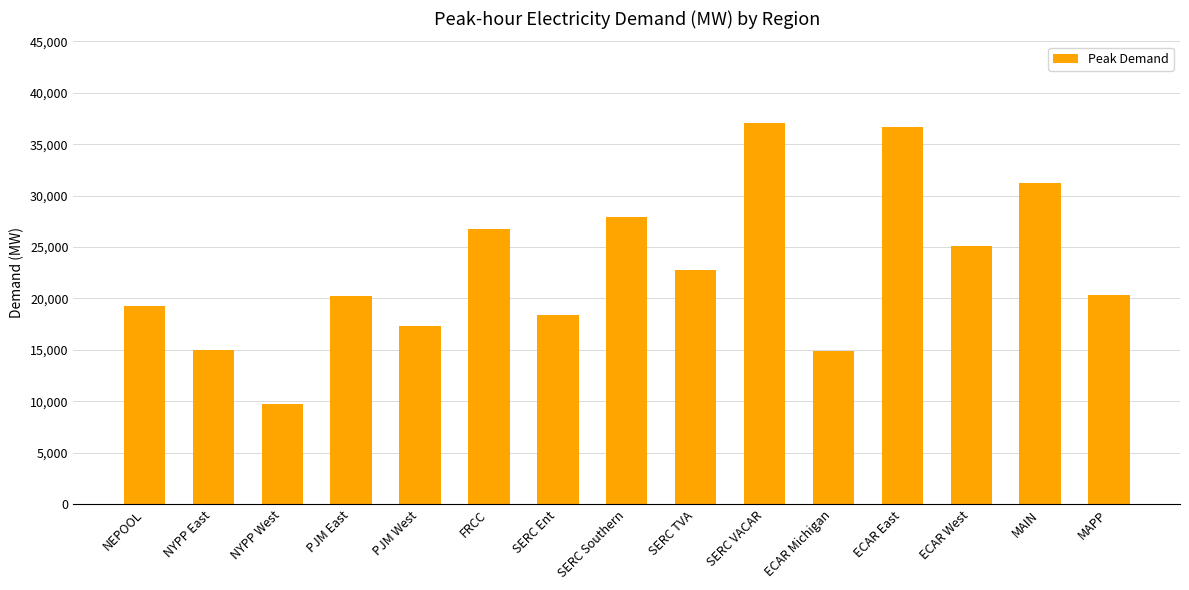

The value at NEPOOL is 19266.0. True or false?

True